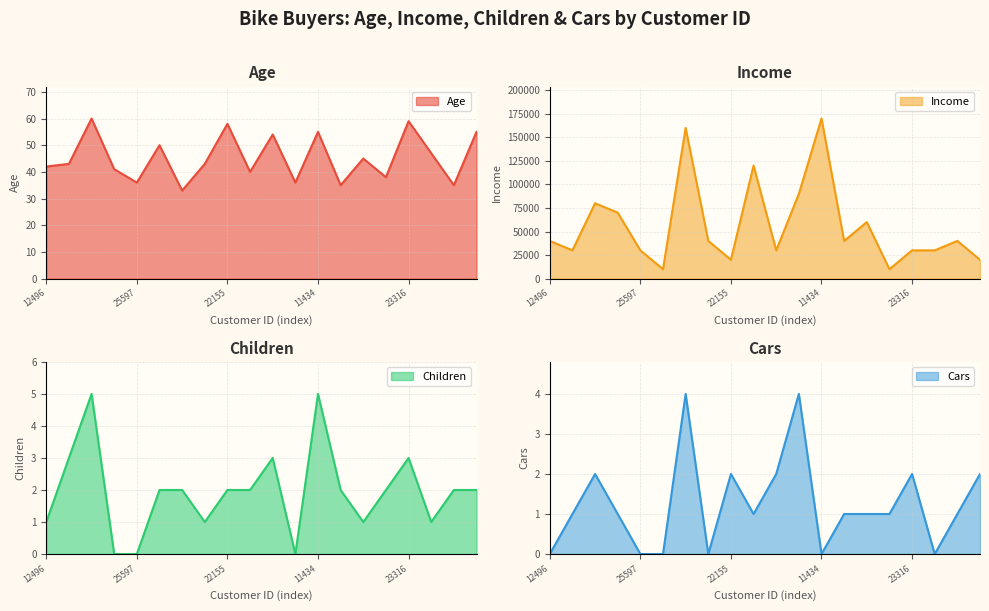

Reading left to right, extract all data points from this chart.

Age: 42	43	60	41	36	50	33	43	58	40	54	36	55	35	45	38	59	47	35	55
Income: 40000	30000	80000	70000	30000	10000	160000	40000	20000	120000	30000	90000	170000	40000	60000	10000	30000	30000	40000	20000
Children: 1	3	5	0	0	2	2	1	2	2	3	0	5	2	1	2	3	1	2	2
Cars: 0	1	2	1	0	0	4	0	2	1	2	4	0	1	1	1	2	0	1	2